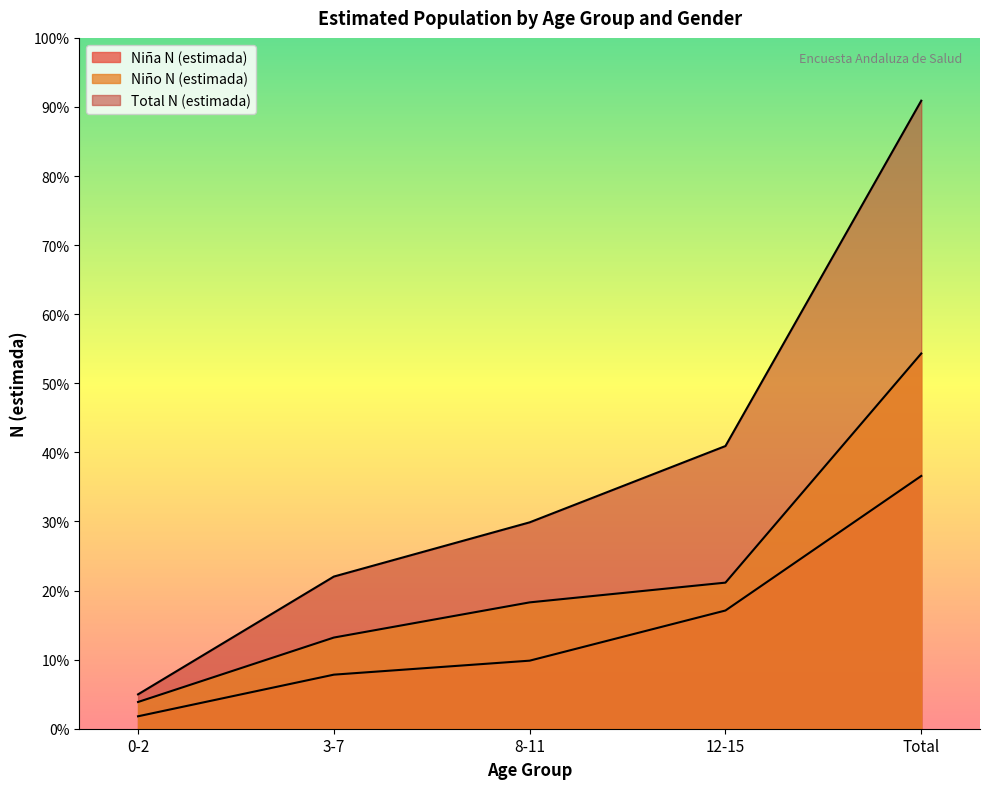

Reading right to left, what are all the values shown in this chart?

Niña N (estimada): 15410	7207	4149	3296	758
Niño N (estimada): 22875	8906	7702	5558	1630
Total N (estimada): 38285	17233	12581	9276	2095